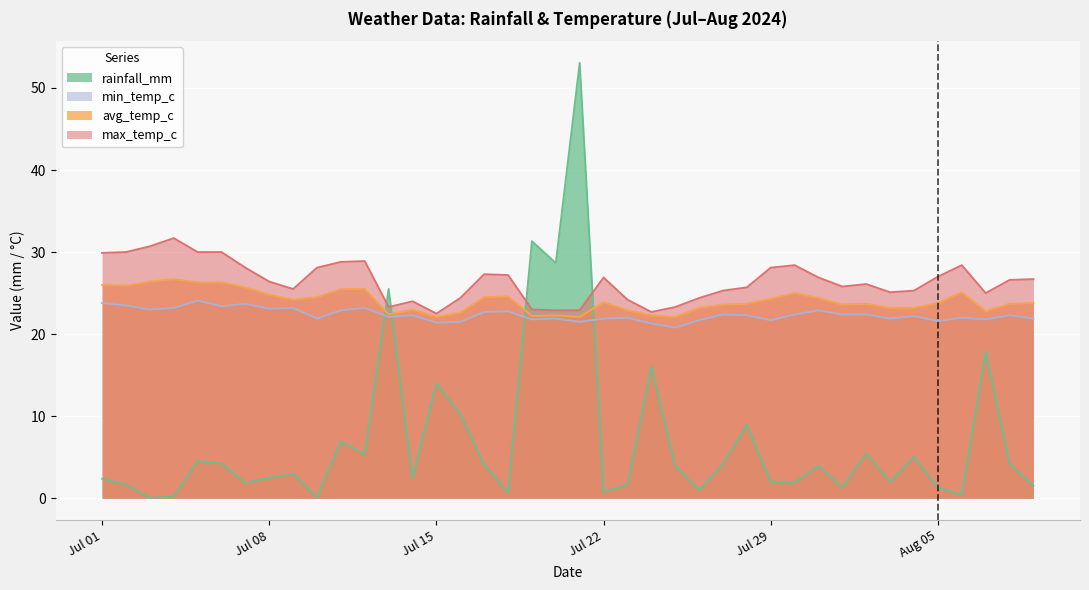

How many data points in rainfall_mm are less than 3?

19